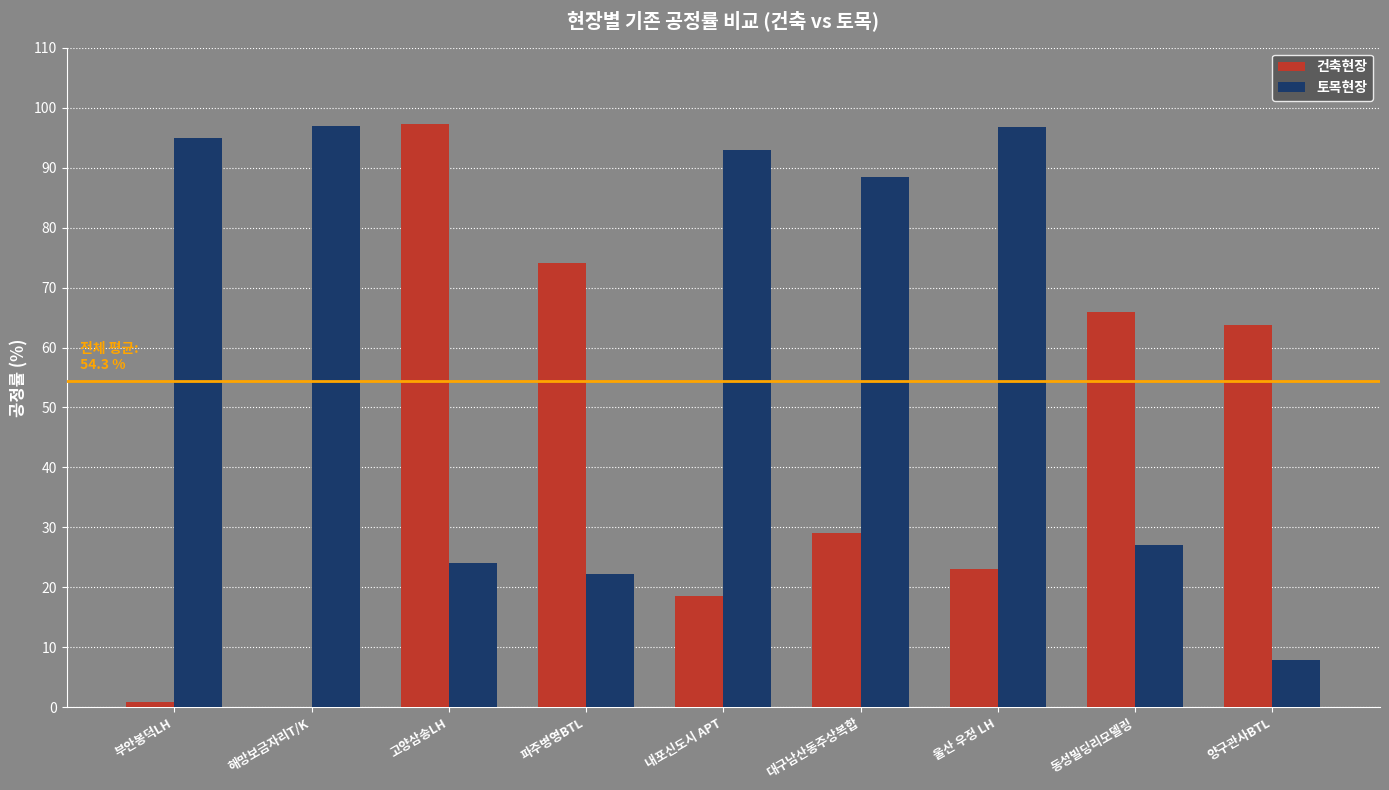

What is the average value of the 토목현장 series?

61.3